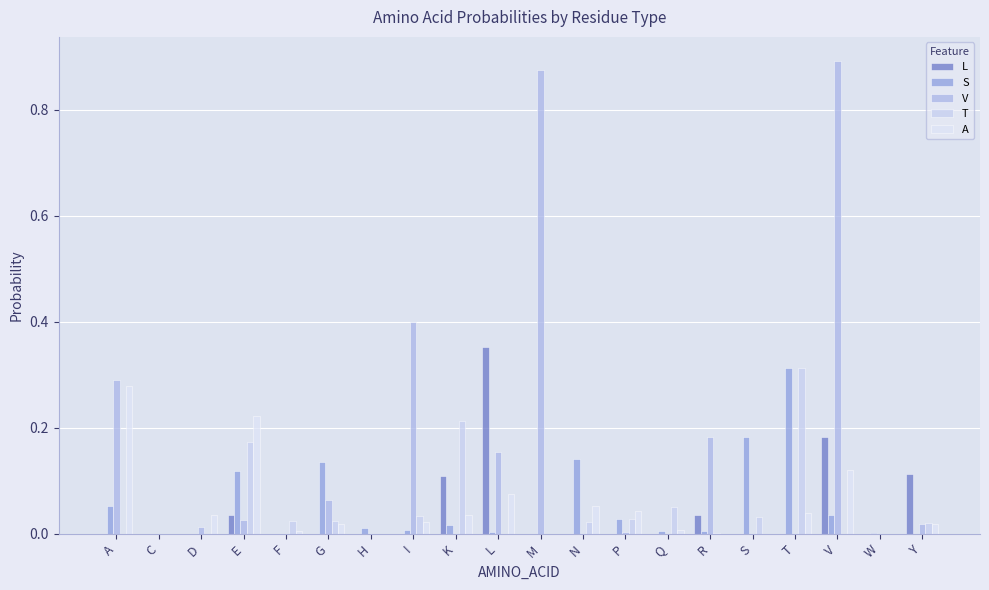

Rank the categories by L value from lowest to highest.

A, C, D, F, G, H, I, M, N, P, Q, S, T, W, E, R, K, Y, V, L